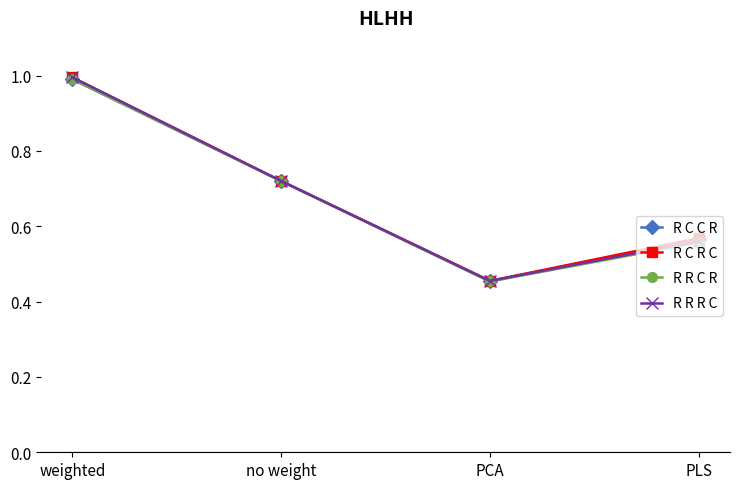

True or false: R C C R has a value of 0.4 at PLS.

False